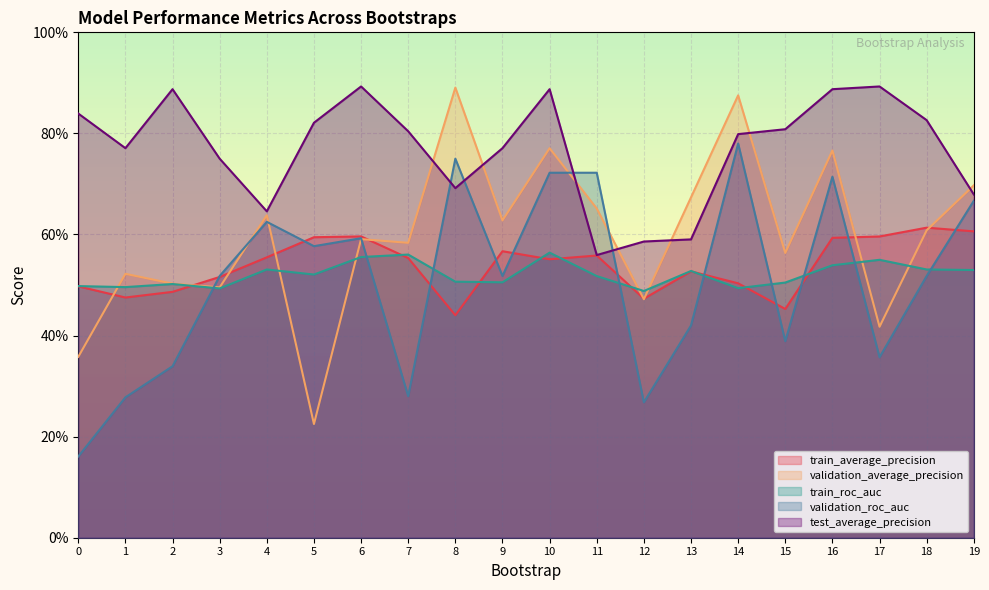

How many interior local valleys does the validation_roc_auc series have?

6